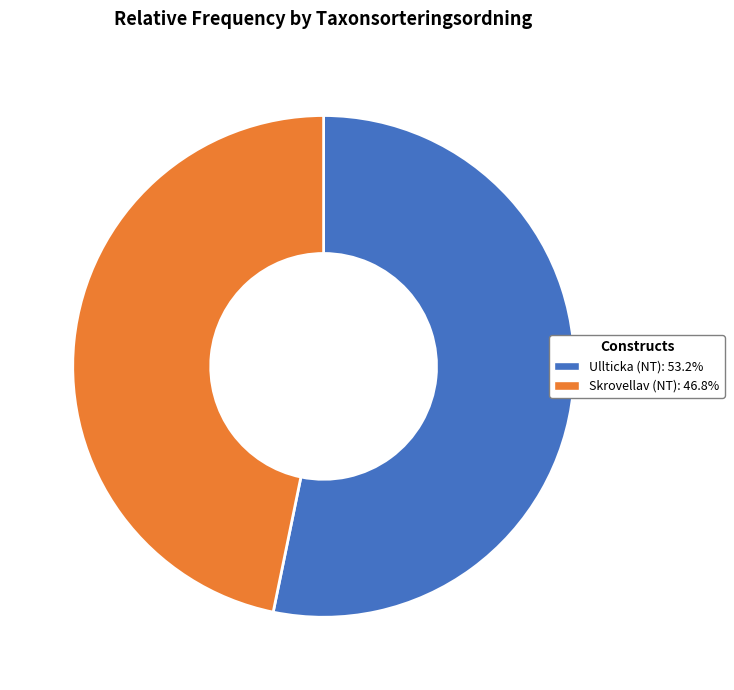

How many slices are in this pie chart?

2